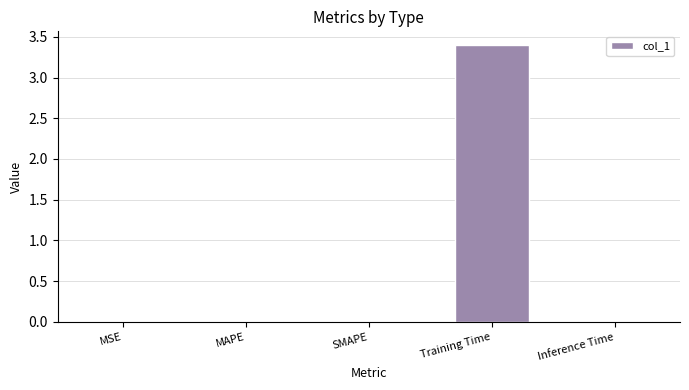

The value at Inference Time is 0.0. True or false?

True